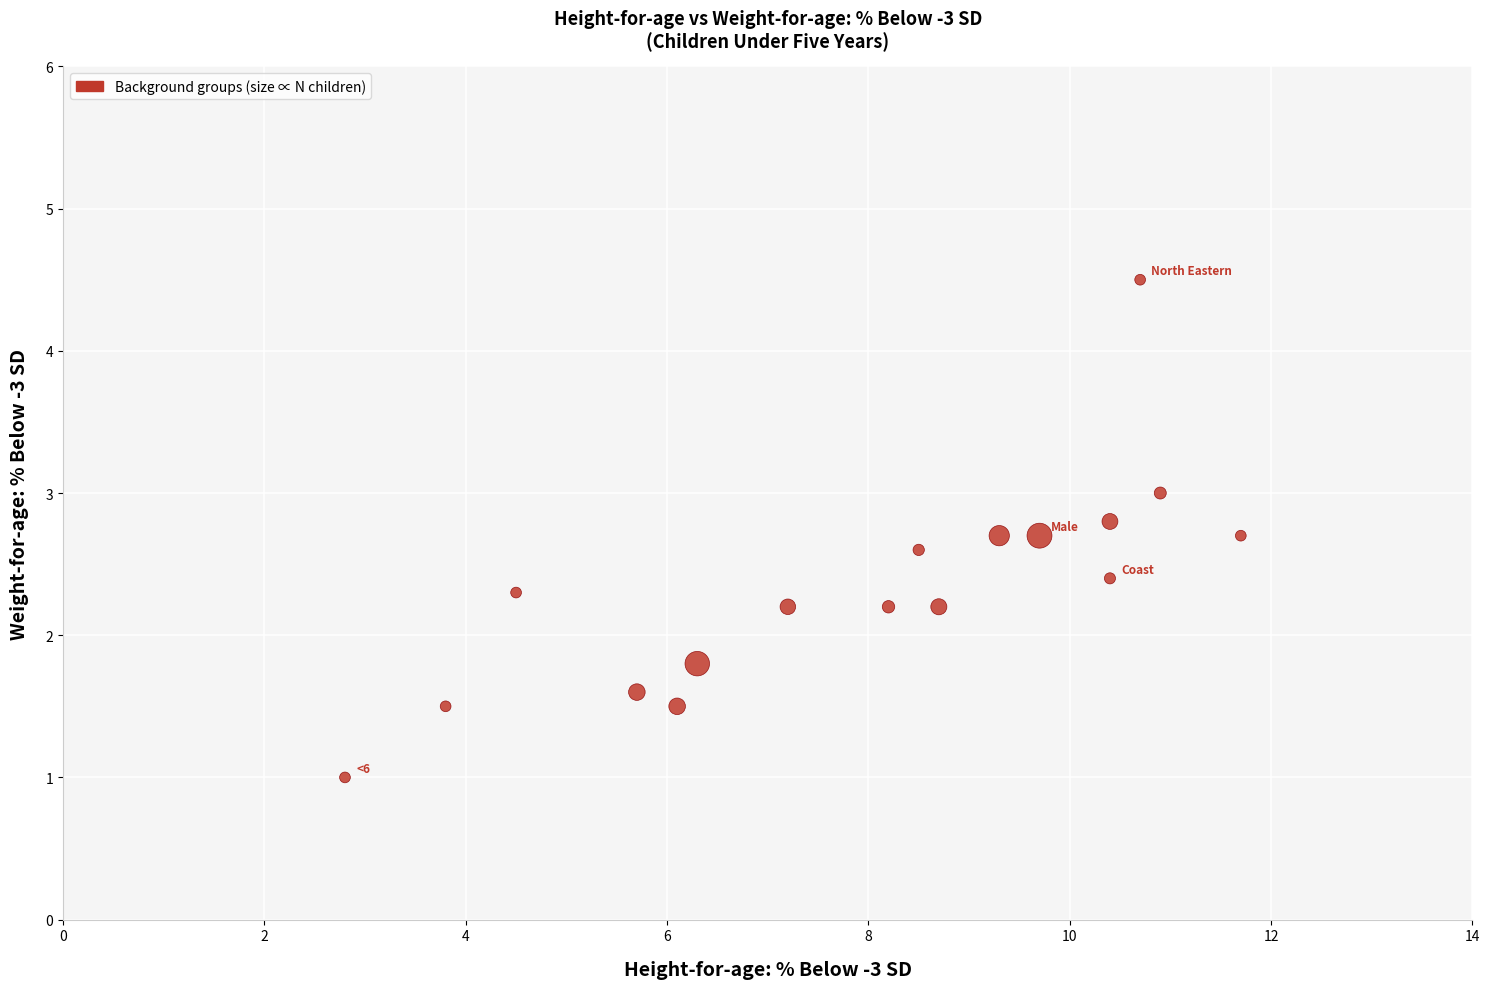

What is the range of Y values (max minus min)?

3.5